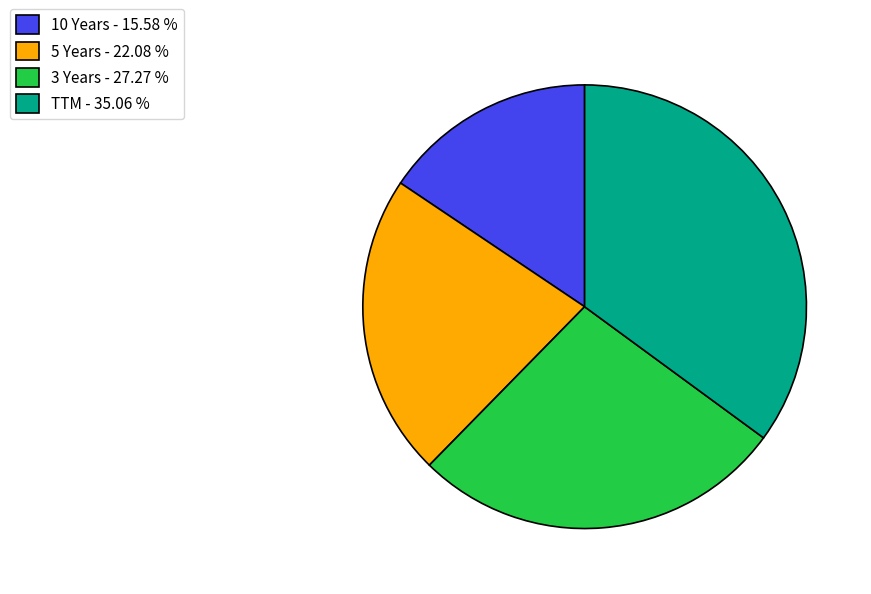

Which has a higher value, 10 Years - 15.58 % or 3 Years - 27.27 %?

3 Years - 27.27 %